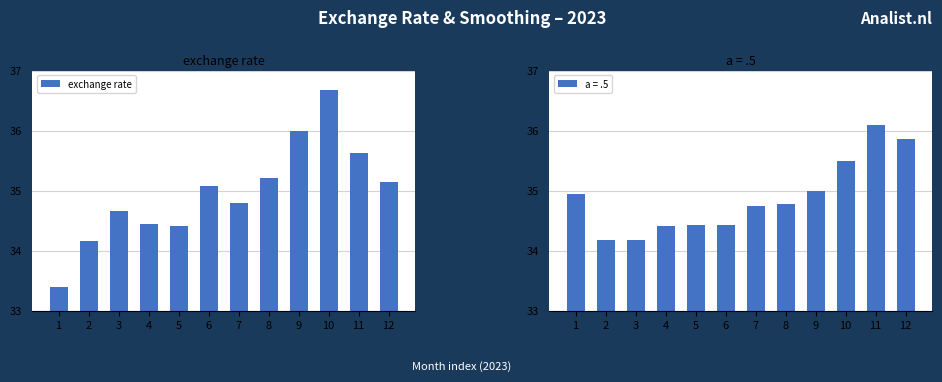

What is the lowest value of the exchange rate series?

33.4